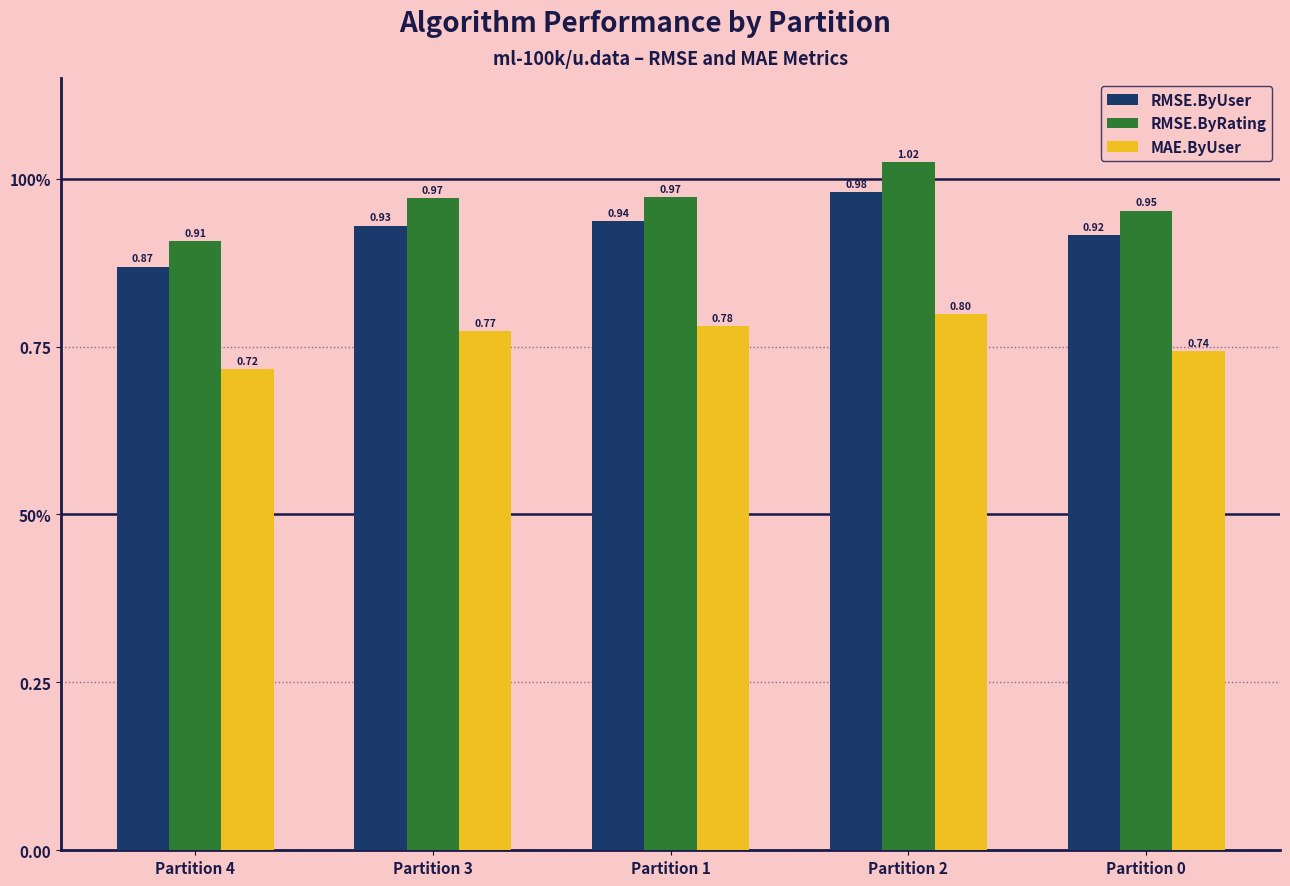

Is the value of RMSE.ByRating at Partition 0 greater than the value of MAE.ByUser at Partition 1?

Yes